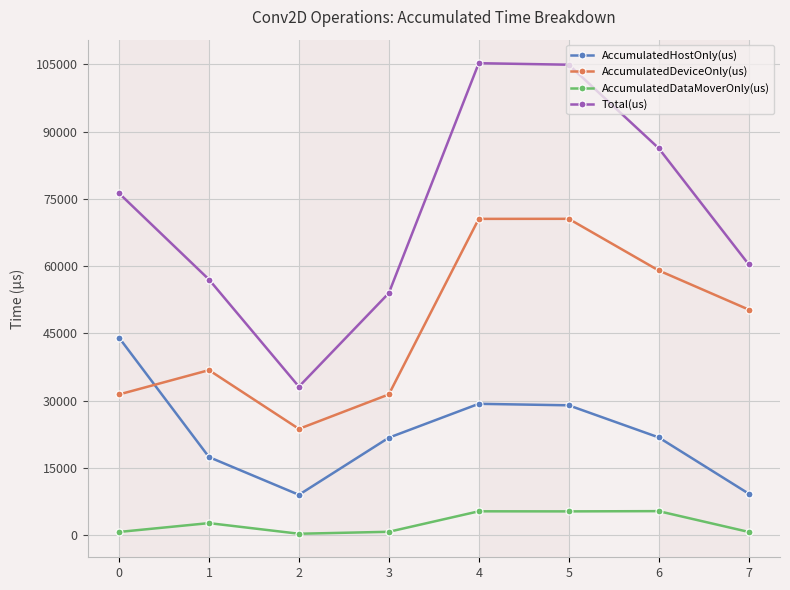

List the series in order of their overall mean, lowest first.

AccumulatedDataMoverOnly(us), AccumulatedHostOnly(us), AccumulatedDeviceOnly(us), Total(us)